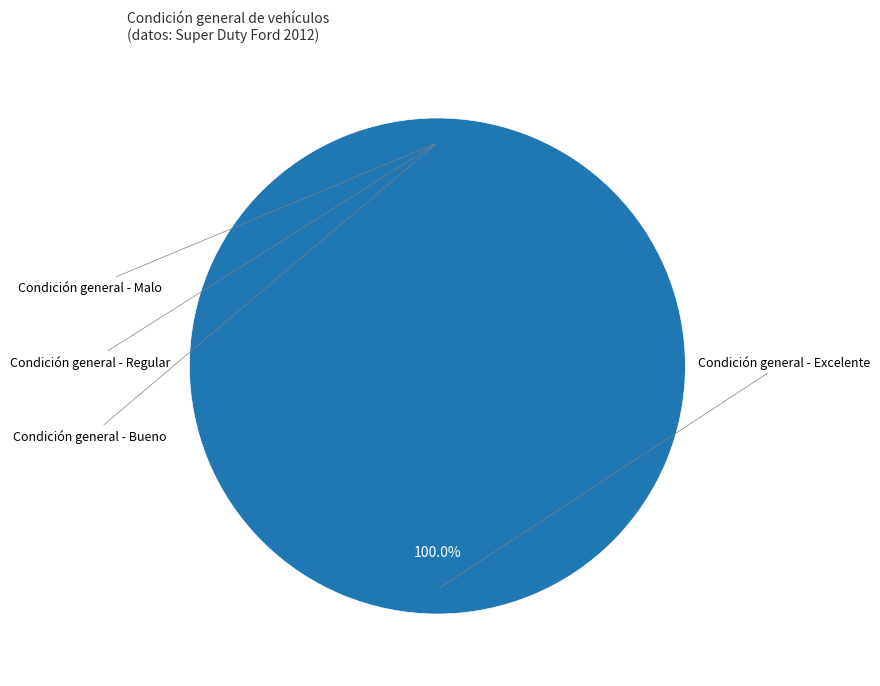

Which slice is the largest?

Condición general - Excelente